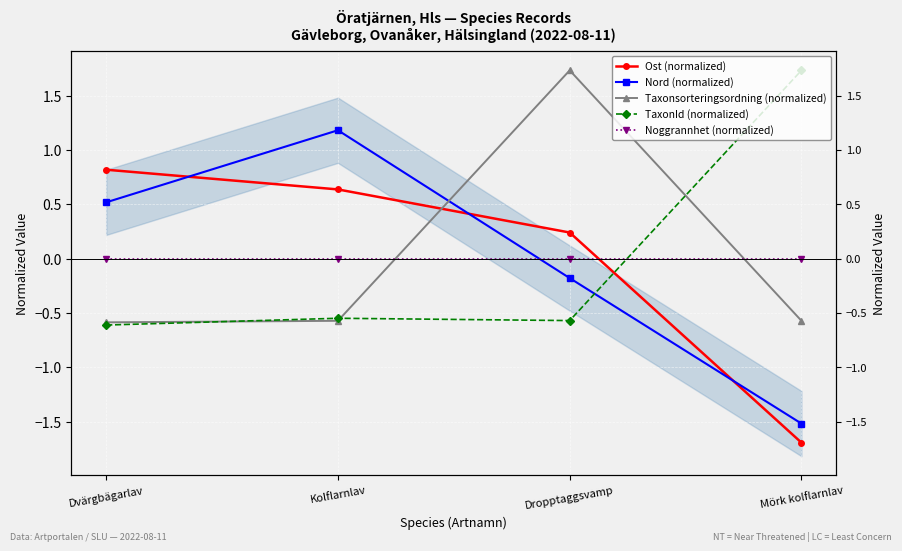

How many positive values does the Nord (normalized) series have?

2